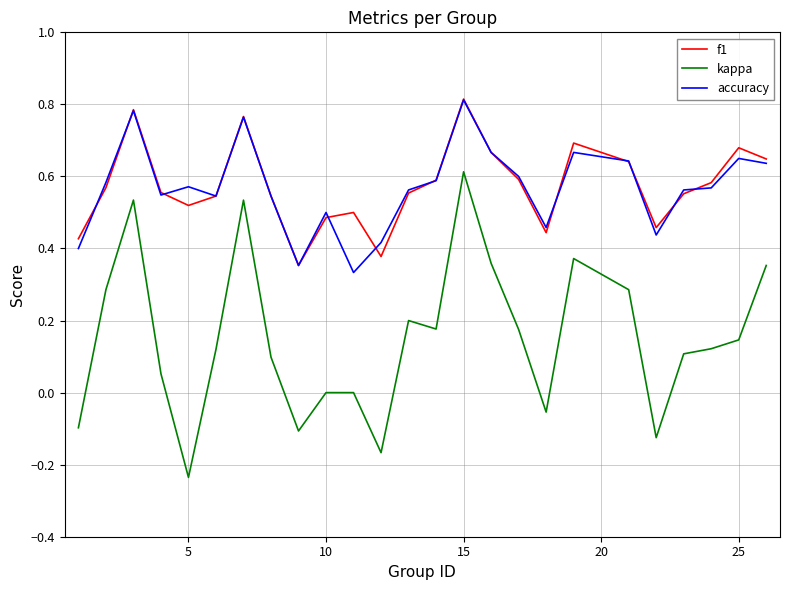

Which series has the largest range (max minus min)?

kappa